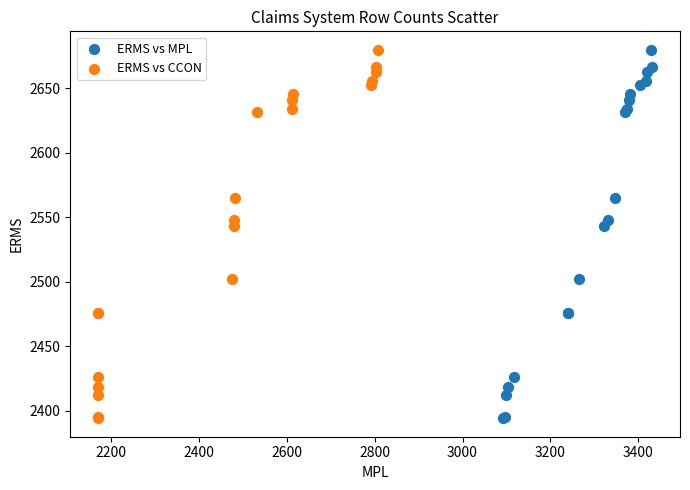

What are all the series names shown in the legend?

ERMS vs MPL, ERMS vs CCON